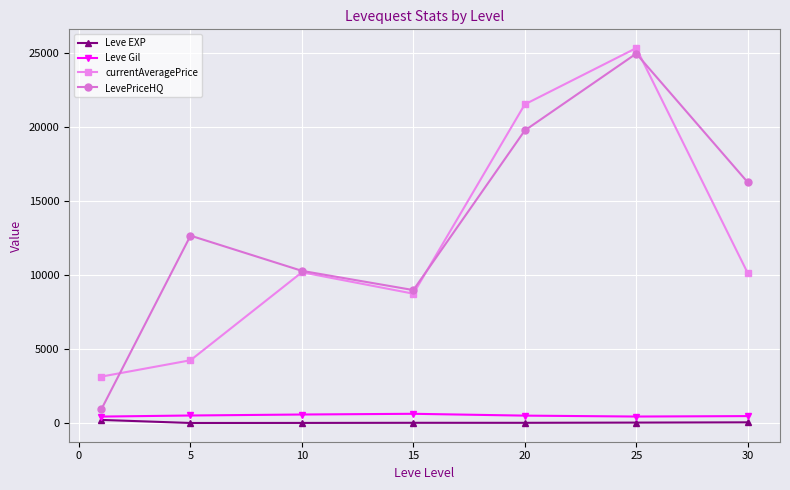

What are all the series names shown in the legend?

Leve EXP, Leve Gil, currentAveragePrice, LevePriceHQ